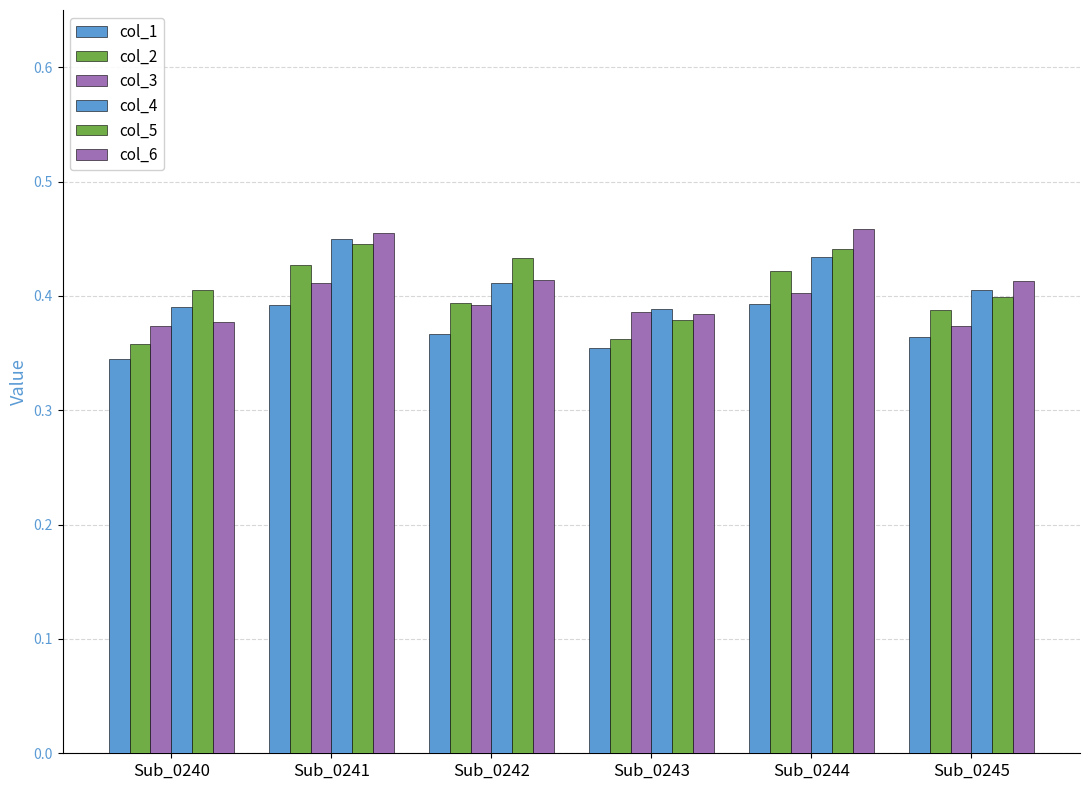

True or false: col_4 has a value of 0.7 at Sub_0244.

False